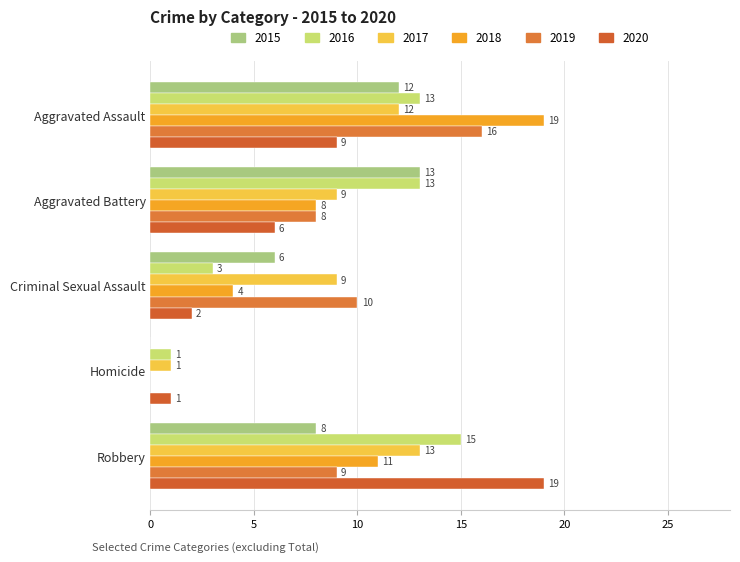

At which label is 2015 closest to 6?

Criminal Sexual Assault